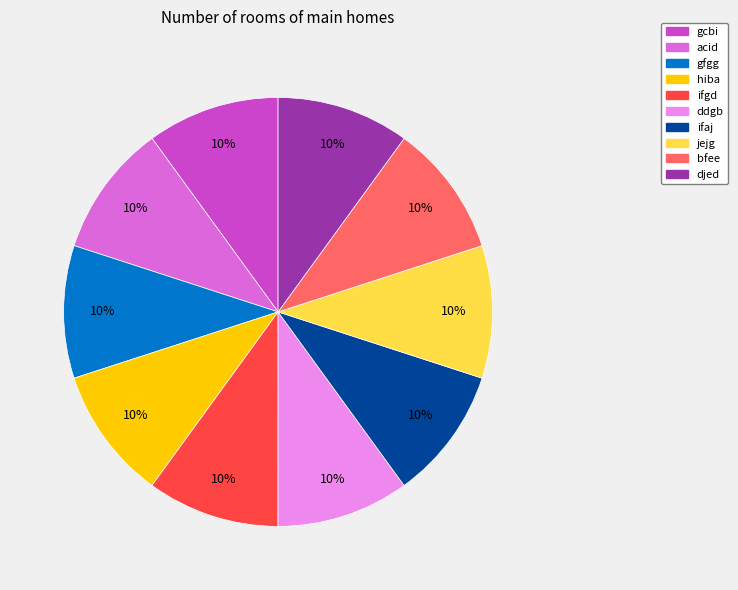

Is it true that jejg is 10% of the pie?

True